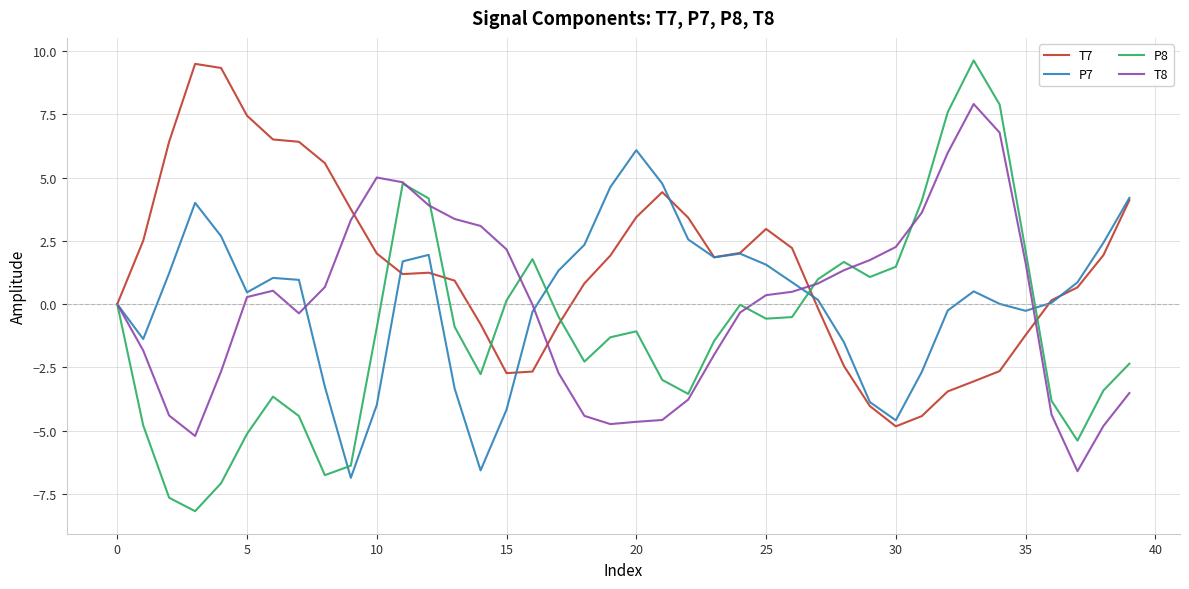

What is the minimum value for P8?

-8.2